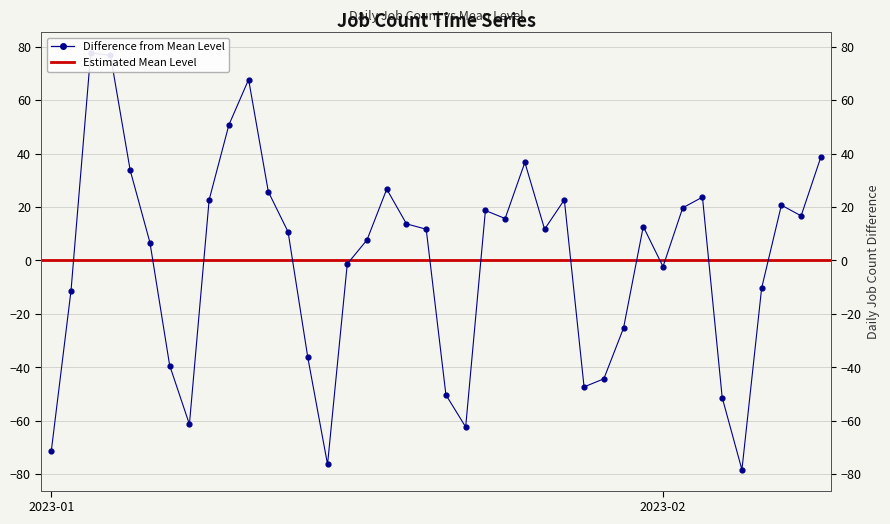

Which has a higher value, 2023-01-22 or 2023-01-13?

2023-01-13